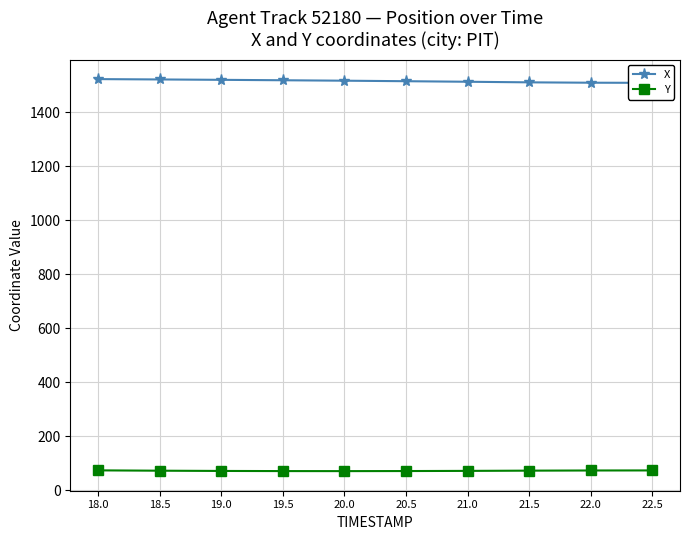

Is it true that X equals 1510.1 at 22.0?

True